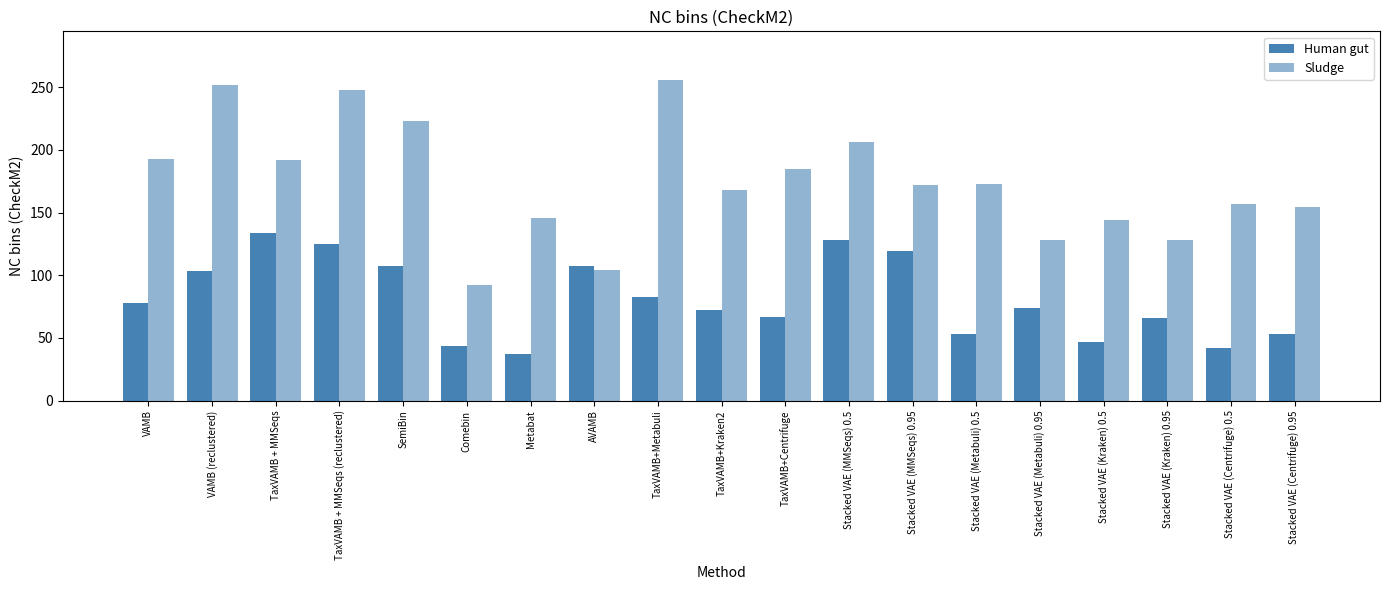

Which label corresponds to the largest value in the chart?

TaxVAMB+Metabuli